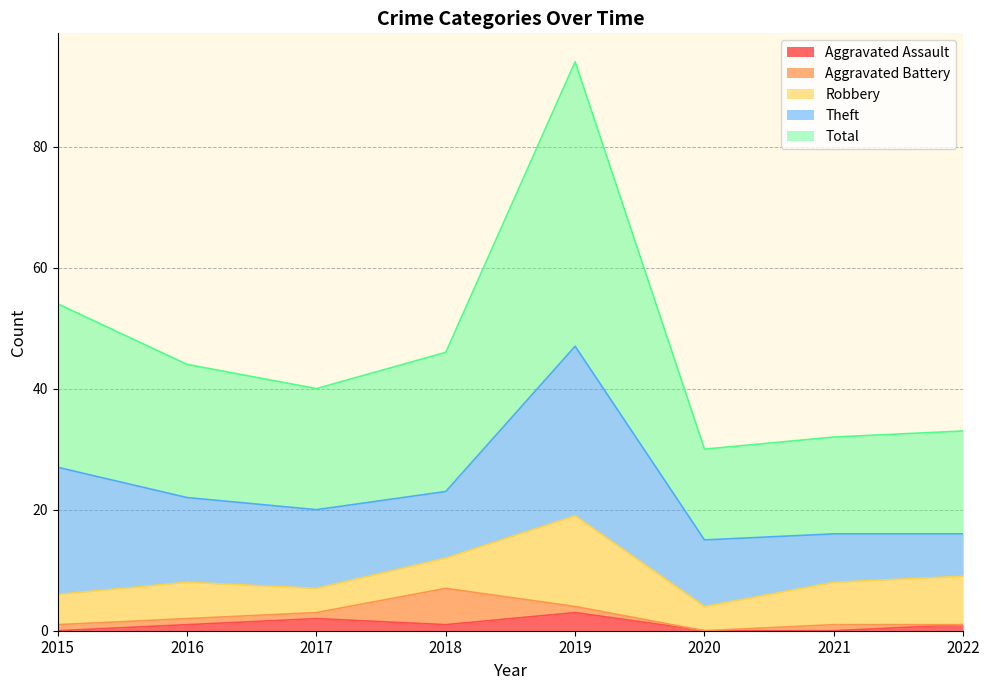

The Robbery series shows 3 at 2018. True or false?

False